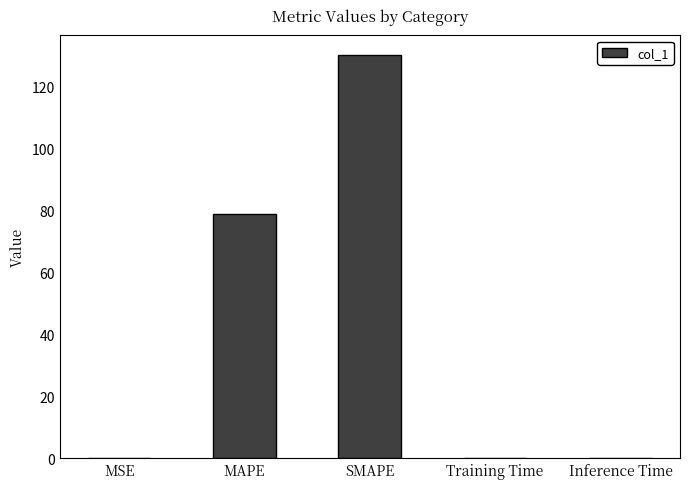

True or false: the data shows 129.9 at SMAPE.

True